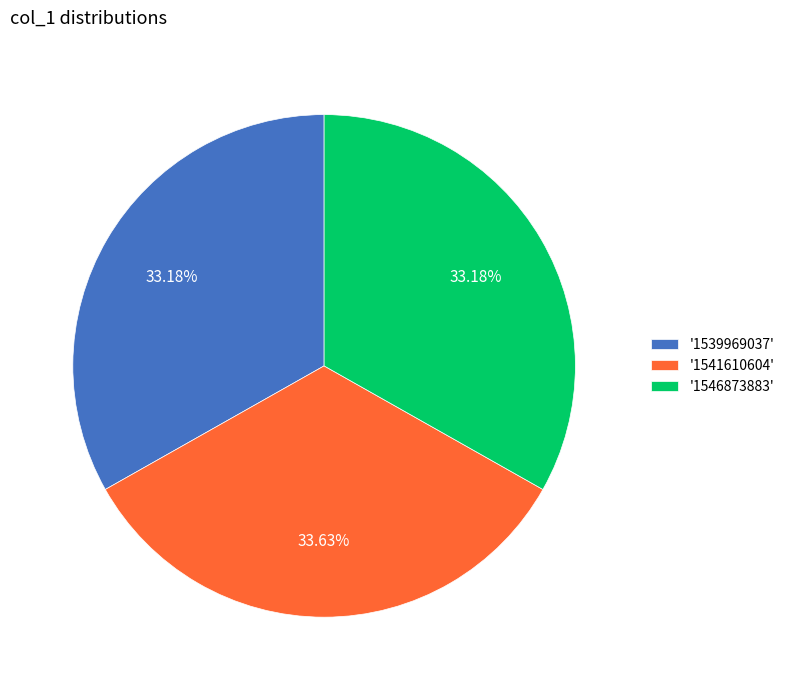

Is there a majority slice in this chart?

No